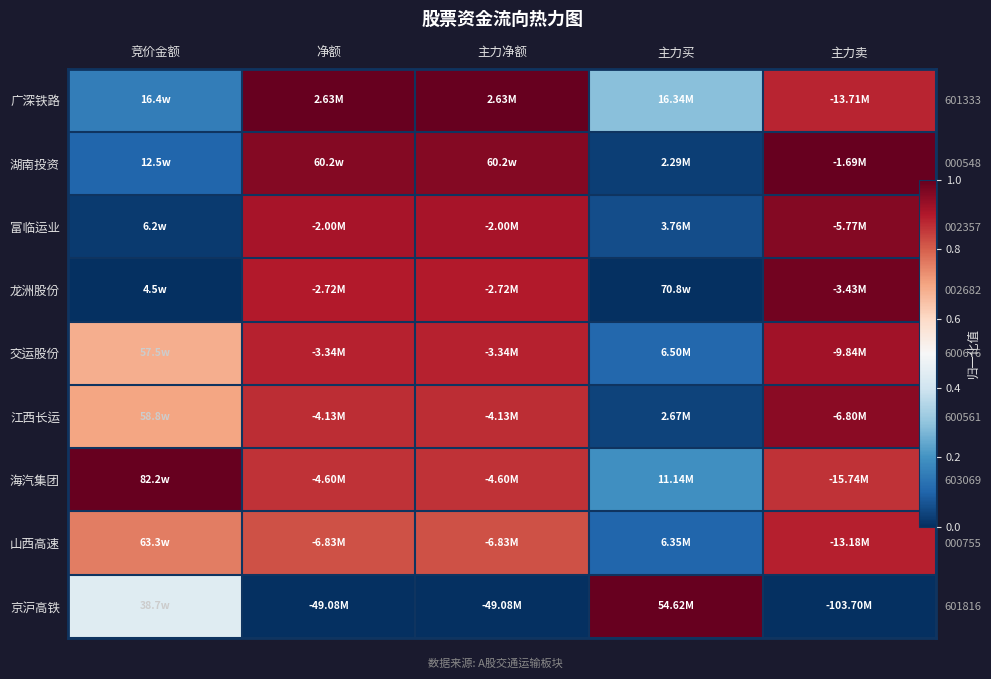

Which series has the largest total across all categories?

海汽集团